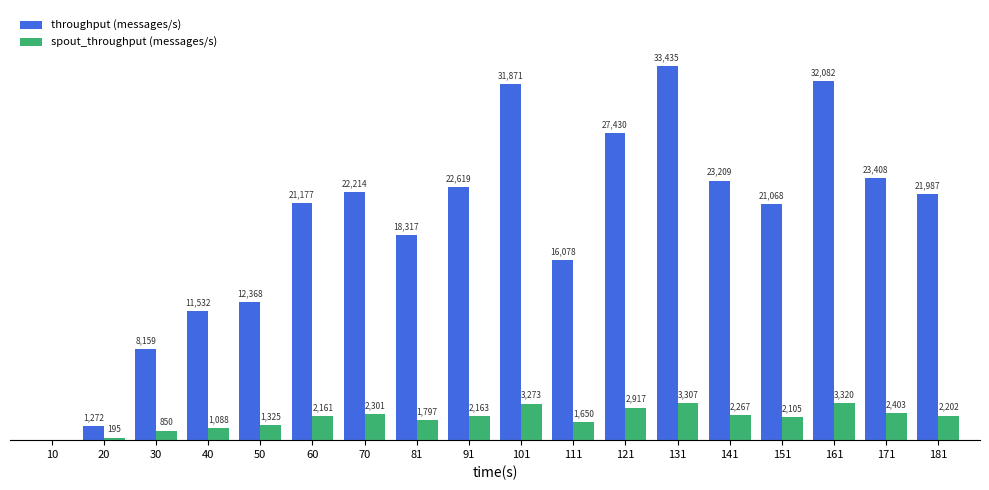

Is the value of throughput (messages/s) at 101 greater than the value of spout_throughput (messages/s) at 40?

Yes